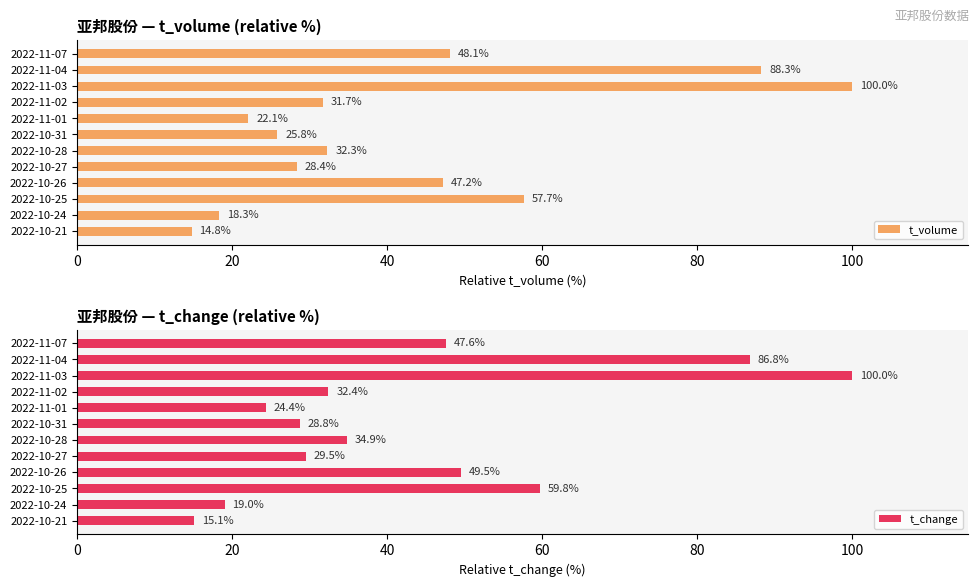

List the series in order of their peak value, highest first.

t_volume, t_change